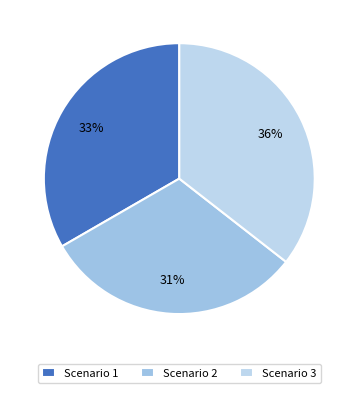

Count the number of slices in the pie.

3